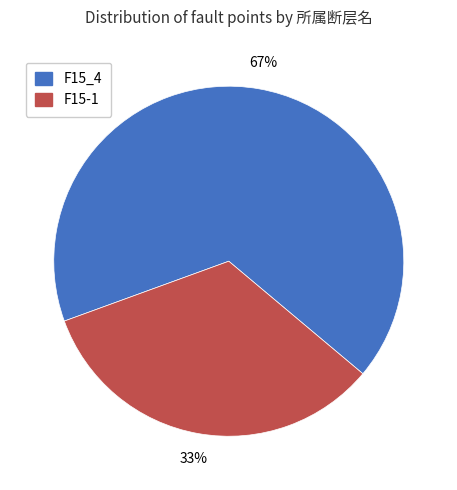

To the nearest percent, what is the average slice percentage?

50%